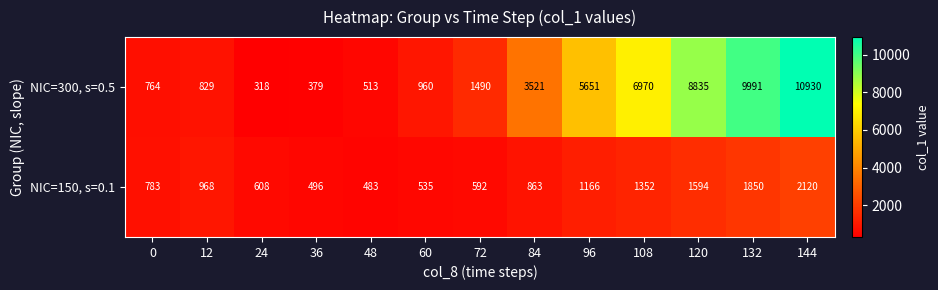

At which category does the chart reach its peak across all series?

144